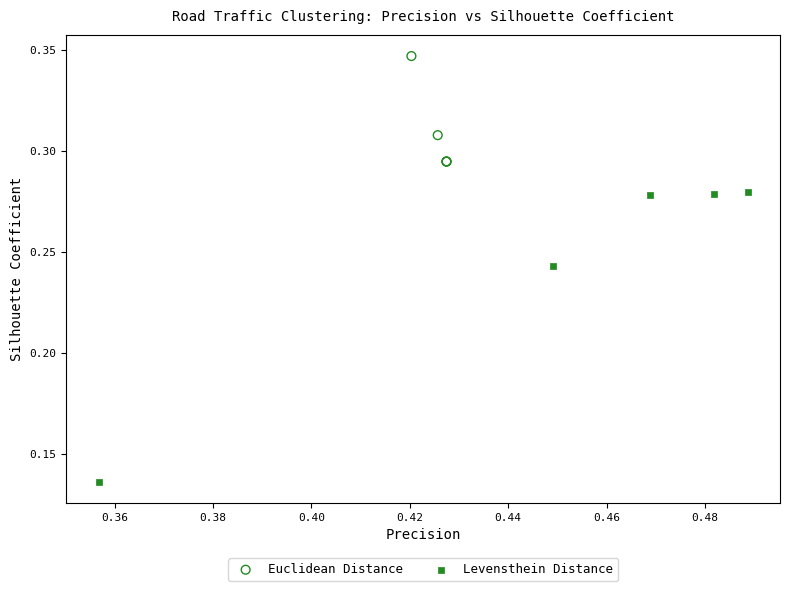

Which series has the largest Y range (max minus min)?

Levensthein Distance